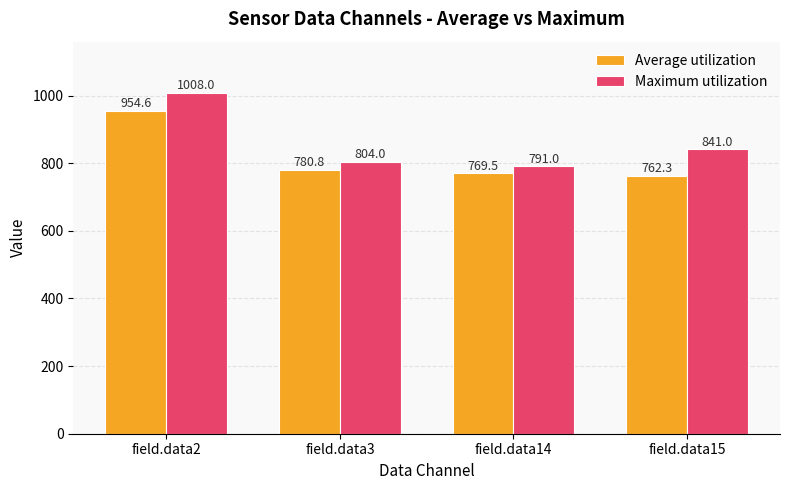

Are the bars horizontal?

No